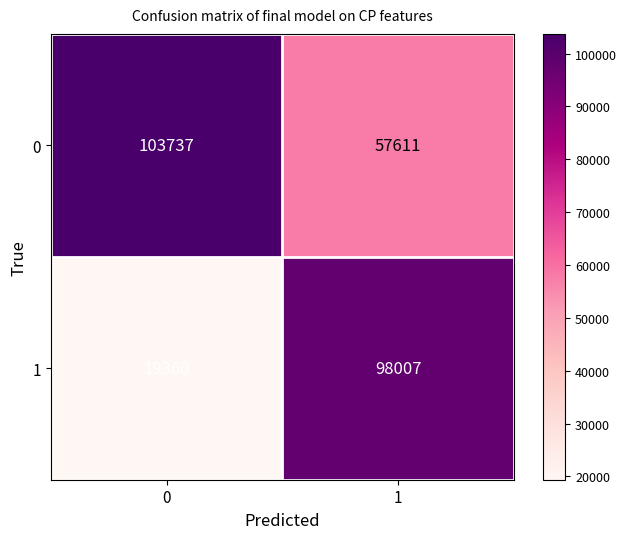

What is the sum of all 0 values?

161348